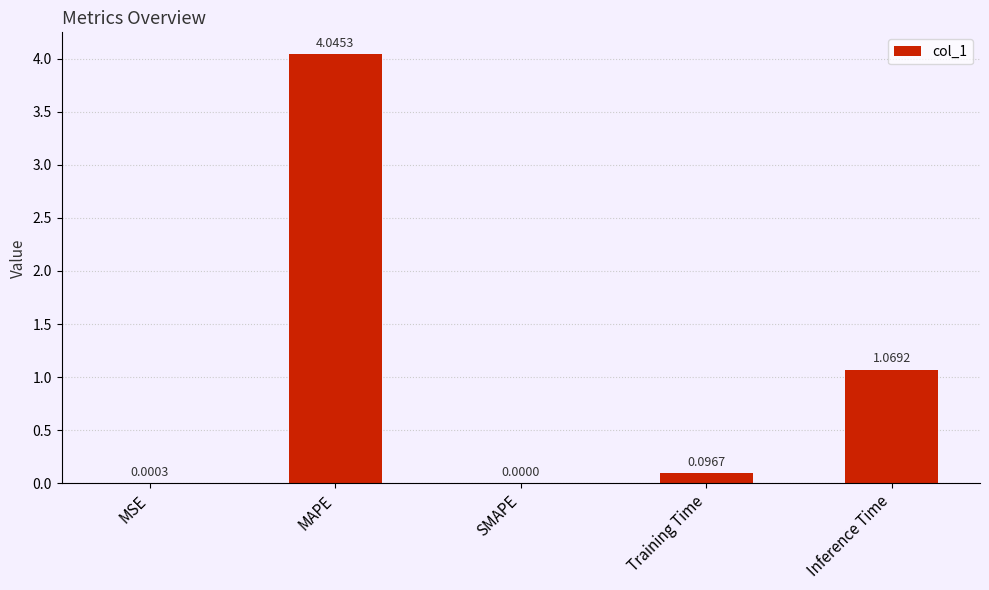

How many categories are shown in the chart?

5